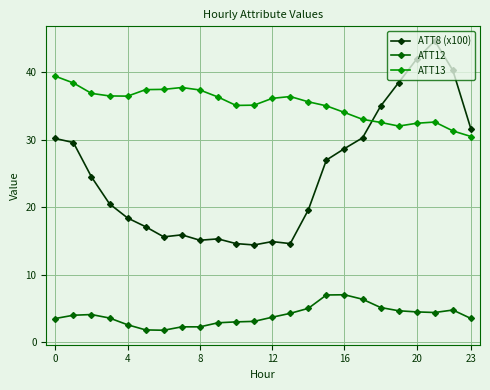

List the series in order of their peak value, lowest first.

ATT12, ATT13, ATT8 (x100)